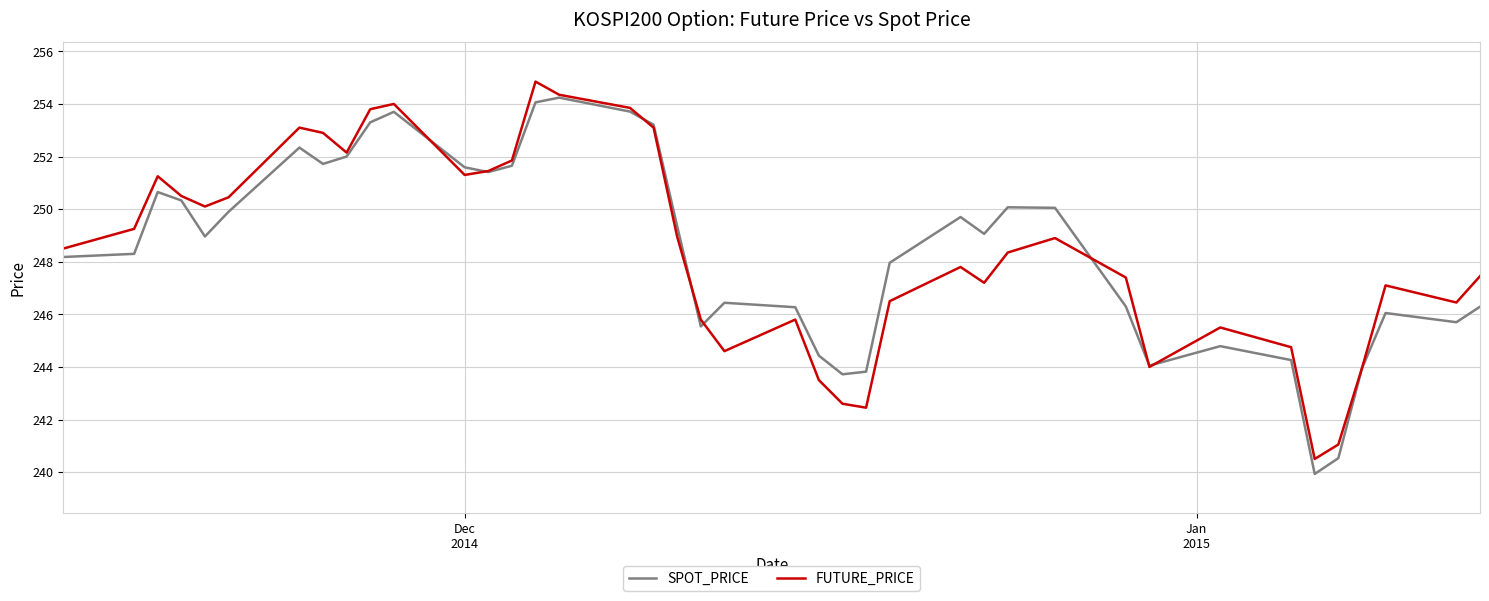

Reading left to right, what are all the values shown in this chart?

SPOT_PRICE: 248.2	248.3	250.7	250.3	249.0	249.9	252.3	251.7	252.0	253.3	253.7	251.6	251.4	251.7	254.1	254.2	253.7	253.2	249.3	245.5	246.4	246.3	244.4	243.7	243.8	248.0	249.7	249.1	250.1	250.1	246.3	244.1	244.8	244.3	239.9	240.5	243.9	246.1	245.7	246.3
FUTURE_PRICE: 248.5	249.2	251.2	250.5	250.1	250.4	253.1	252.9	252.2	253.8	254.0	251.3	251.4	251.8	254.8	254.3	253.8	253.1	248.9	245.8	244.6	245.8	243.5	242.6	242.4	246.5	247.8	247.2	248.3	248.9	247.4	244.0	245.5	244.8	240.5	241.1	243.9	247.1	246.4	247.4